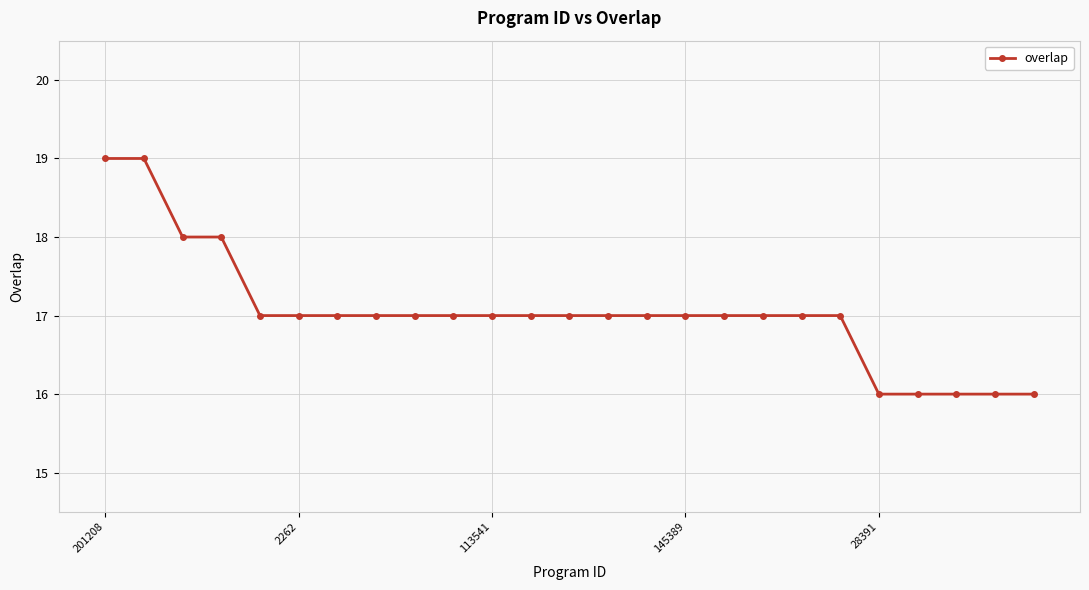

What is the value of the 23rd point from the left?

16